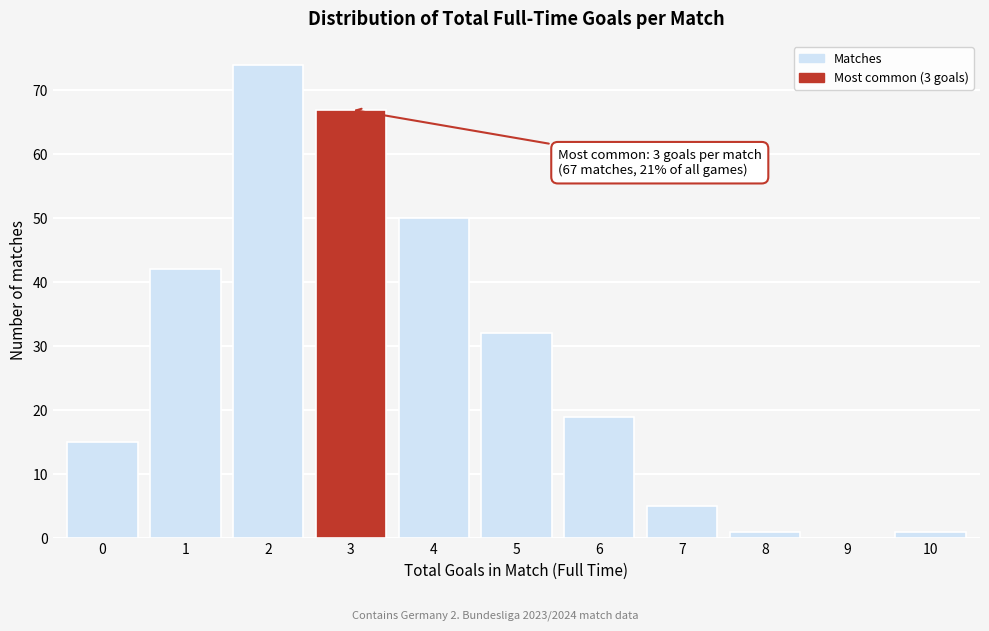

Reading right to left, list all the values displayed in this chart.

10=1	9=0	8=1	7=5	6=19	5=32	4=50	3=67	2=74	1=42	0=15